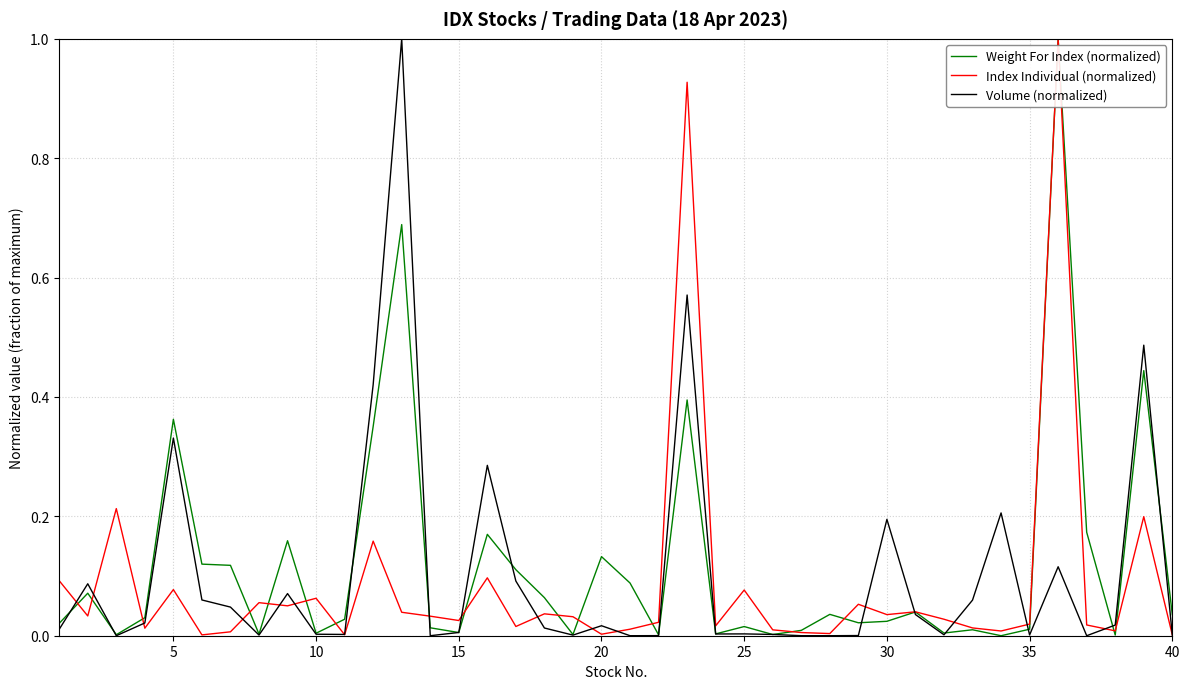

What is the maximum value for Weight For Index (normalized)?

1.0